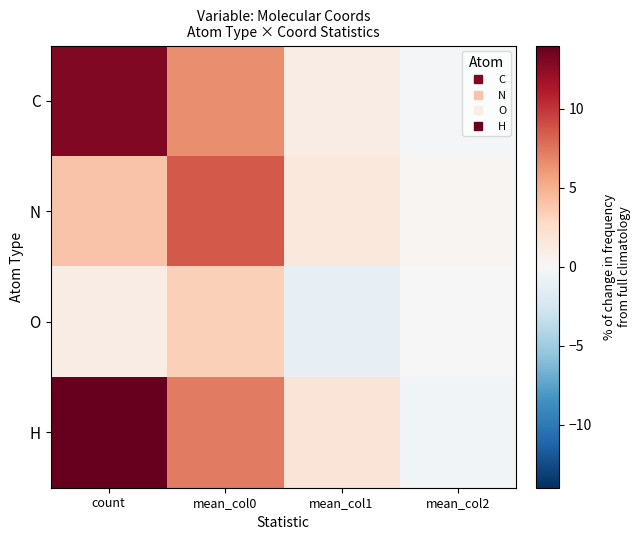

Rank the series by their maximum value, from highest to lowest.

H, C, N, O